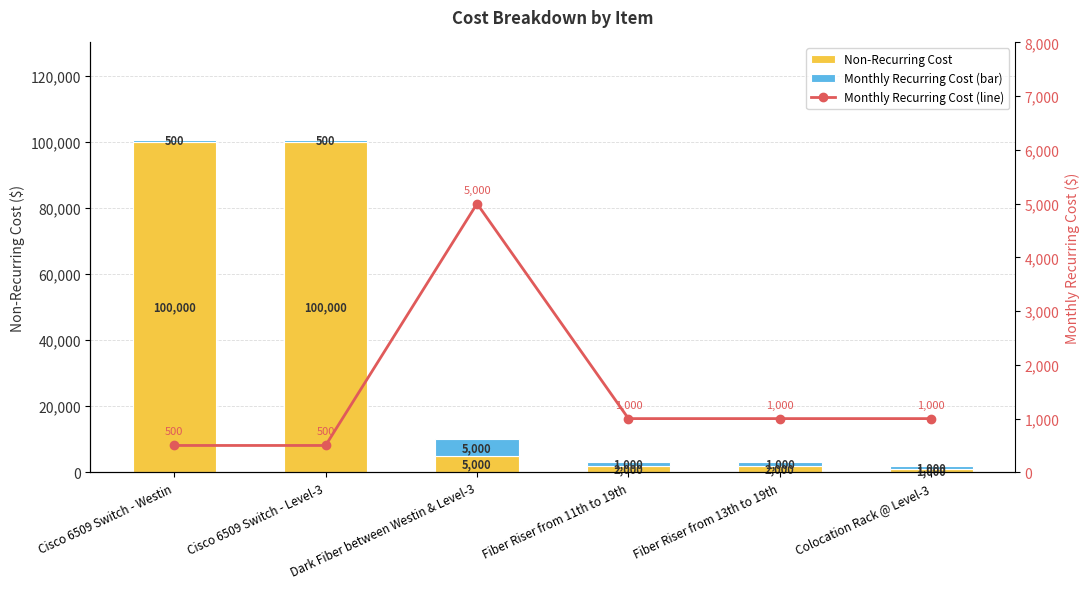

What is the label of the 3rd bar from the left?

Dark Fiber between Westin & Level-3